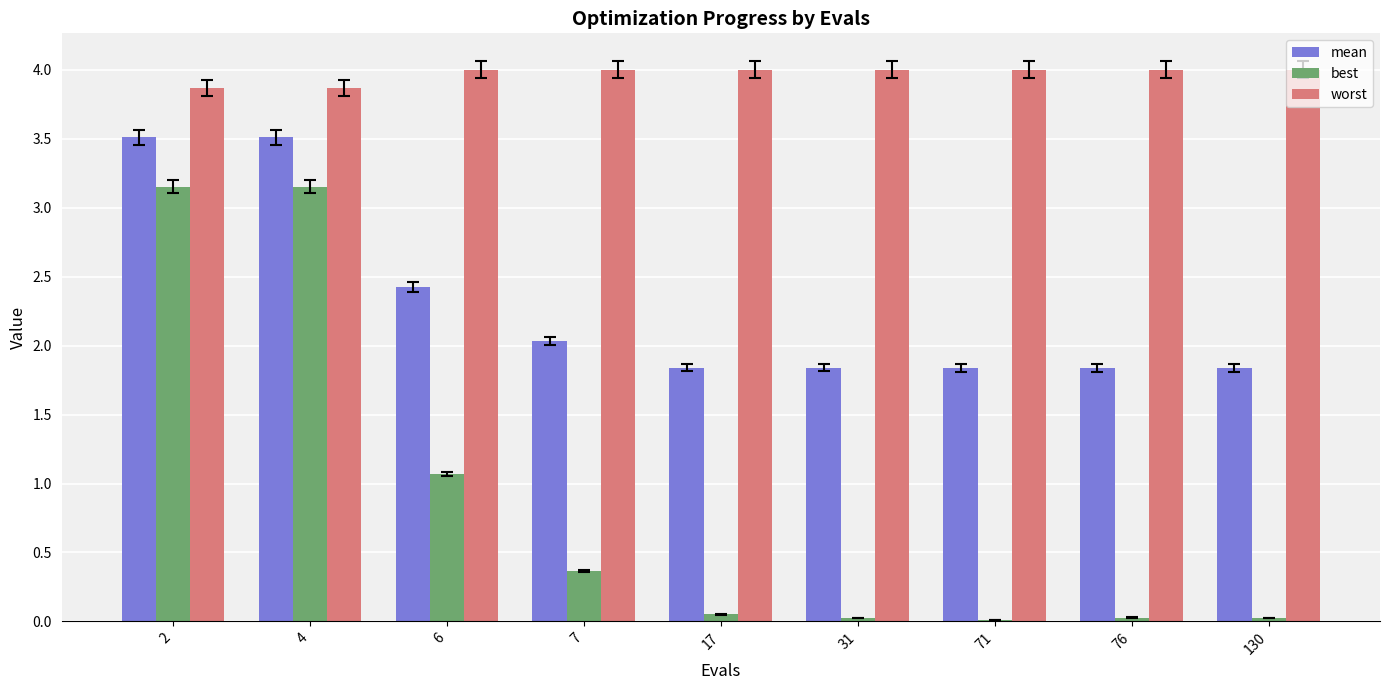

What is the greatest value displayed?

4.0